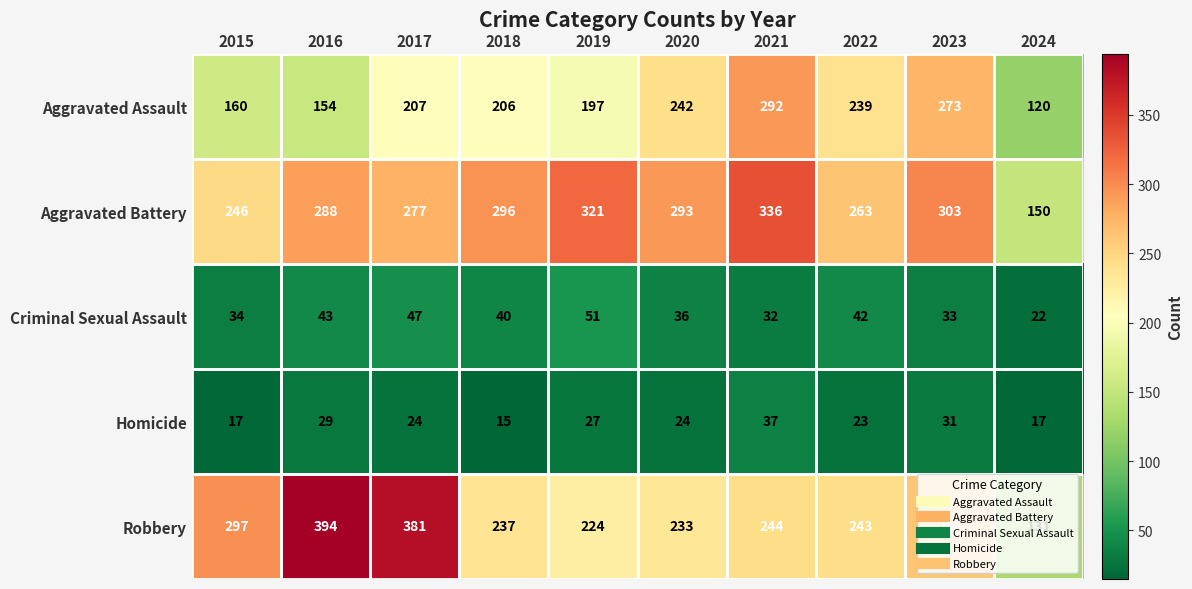

What is the average value of the Aggravated Assault series?

209